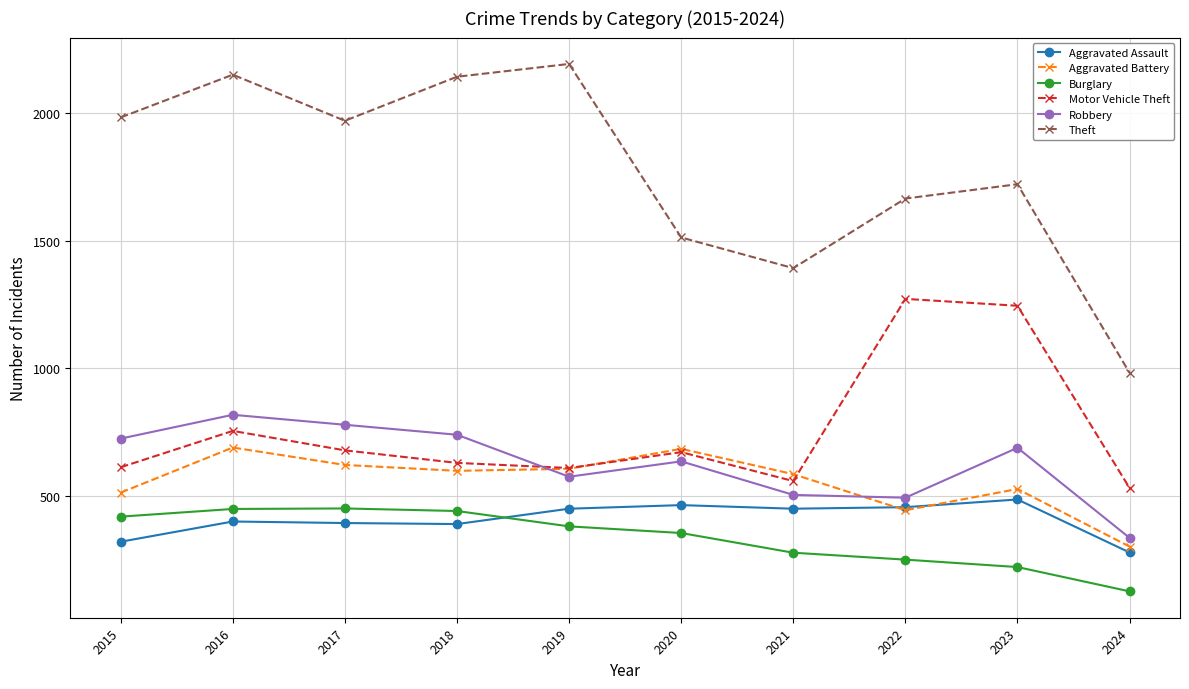

True or false: Burglary and Robbery cross at least once.

False